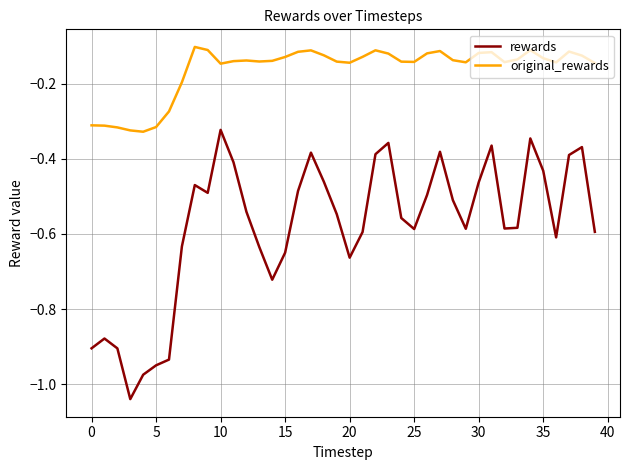

List the series in order of their peak value, lowest first.

rewards, original_rewards